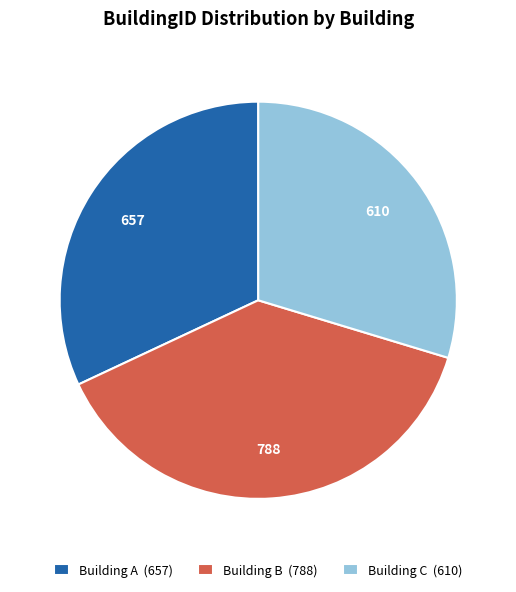

What is the smallest slice in the pie chart?

Building C